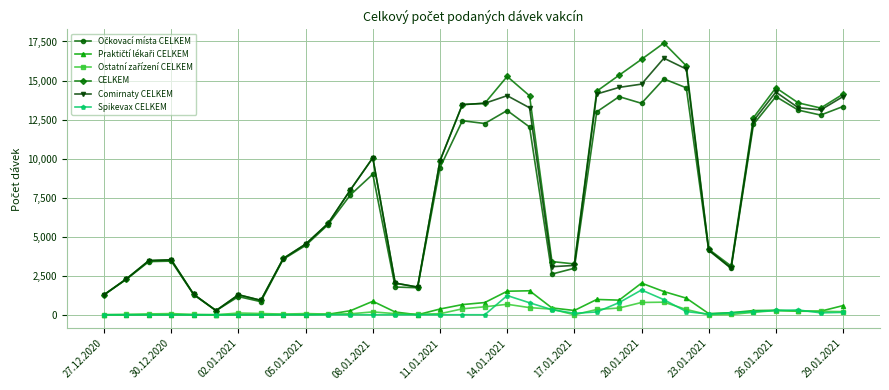

Which series has the widest spread of values?

CELKEM